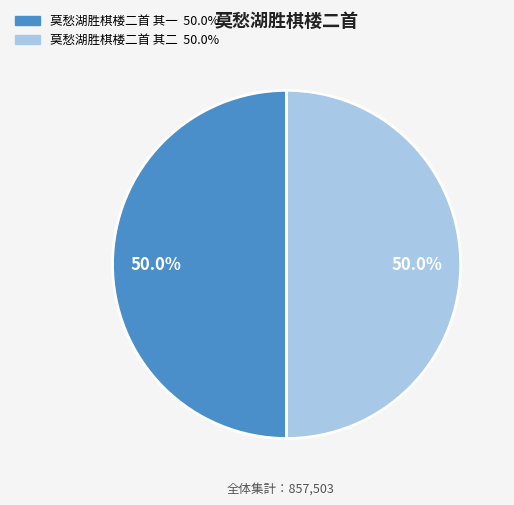

To the nearest percent, what percentage of the pie is 莫愁湖胜棋楼二首 其二?

50%